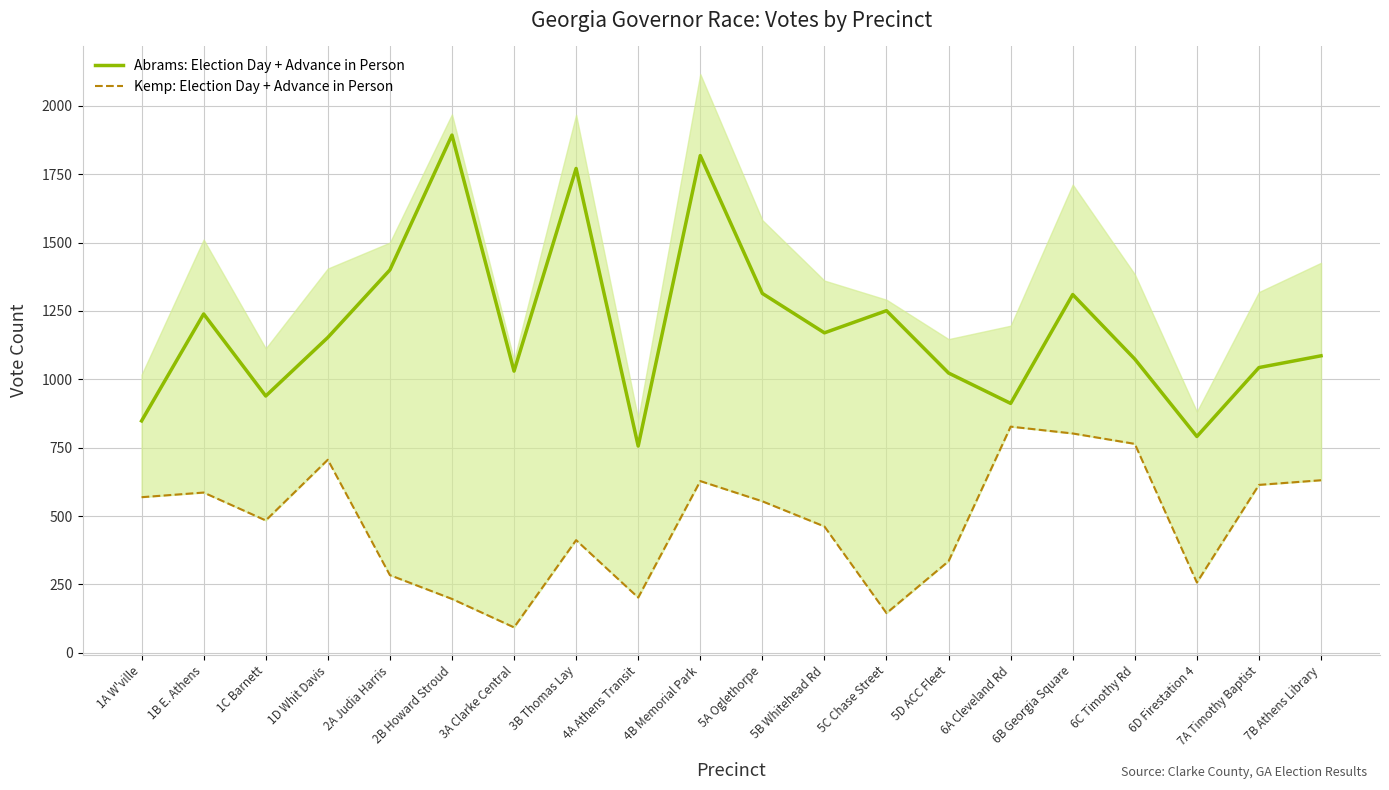

True or false: Kemp: Election Day + Advance in Person and Abrams: Election Day + Advance in Person intersect in this chart.

False